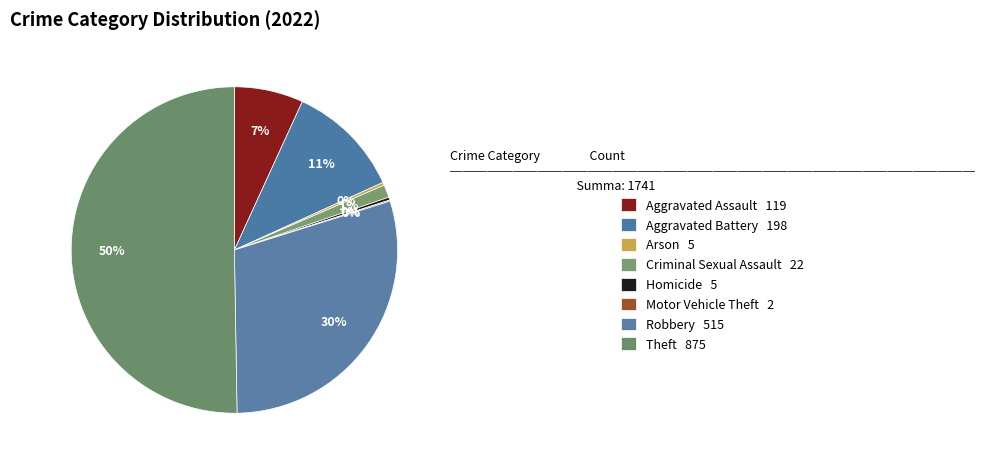

To the nearest percent, what is the average slice percentage?

12%